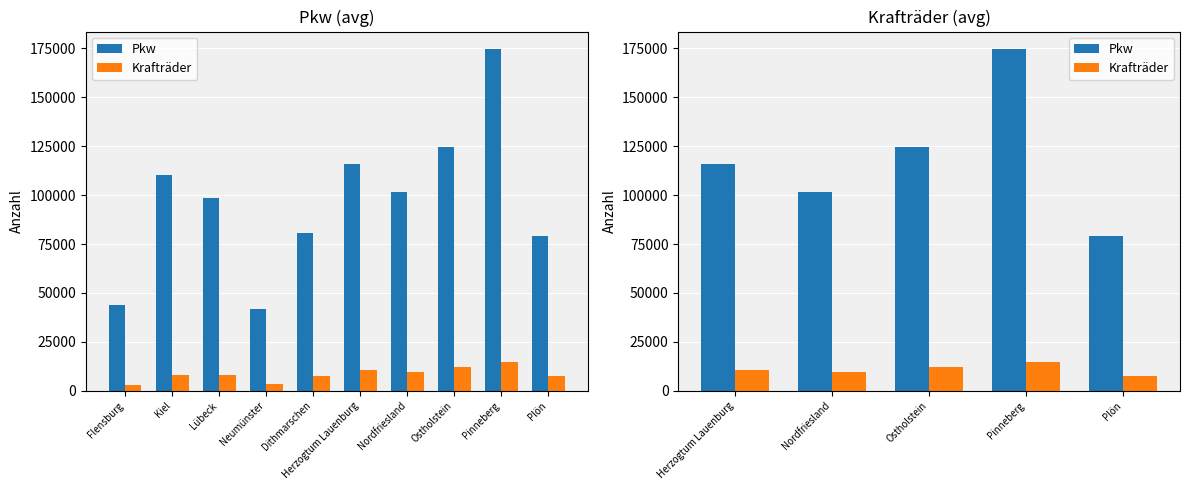

Rank the series by their average value, from lowest to highest.

Krafträder, Pkw